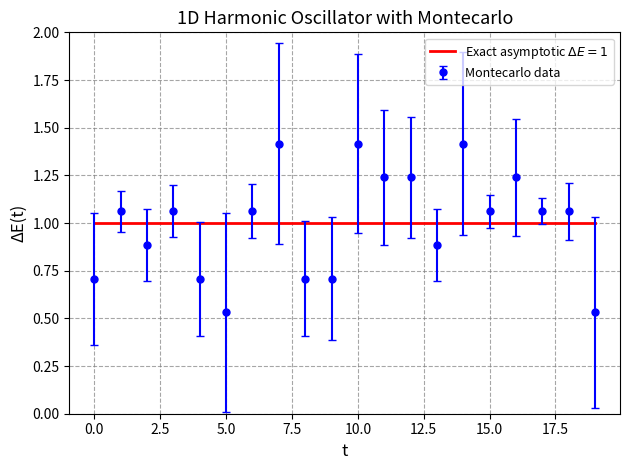

What is the greatest value displayed?

1.4